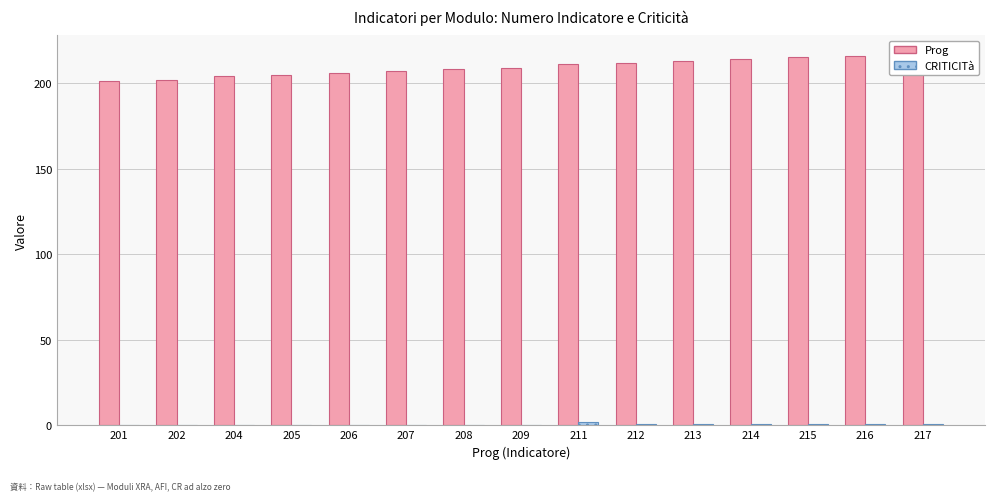

Where is CRITICITà nearest to the value 1?

212